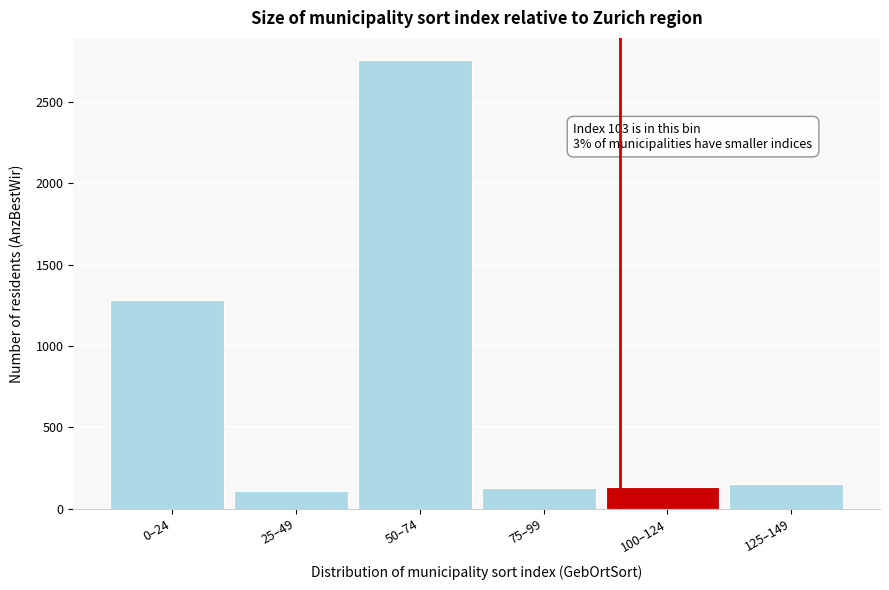

What is the change in value from 50–74 to 125–149?

-2606